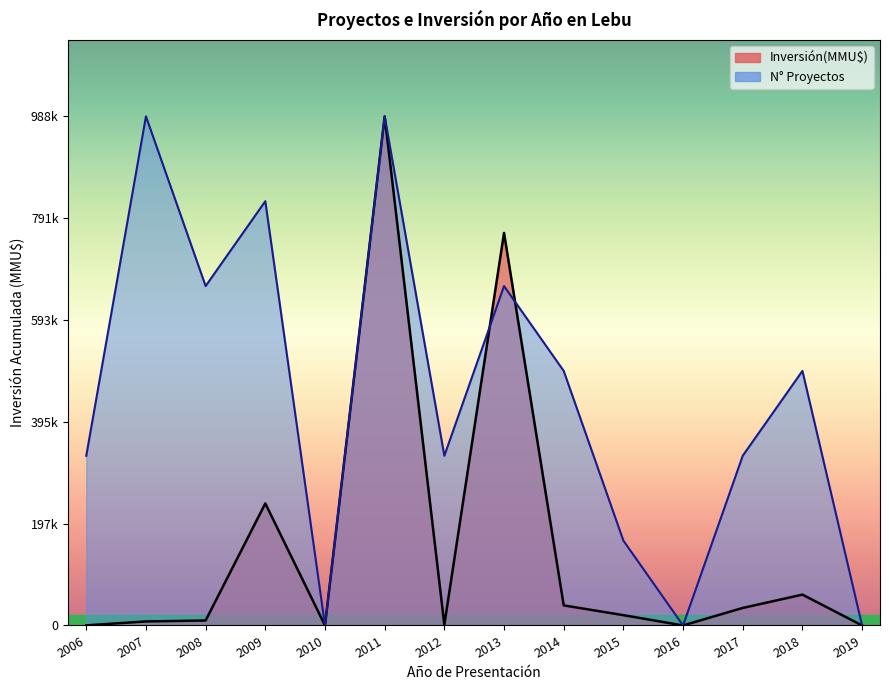

What is the label of the 16th point from the right?

2009